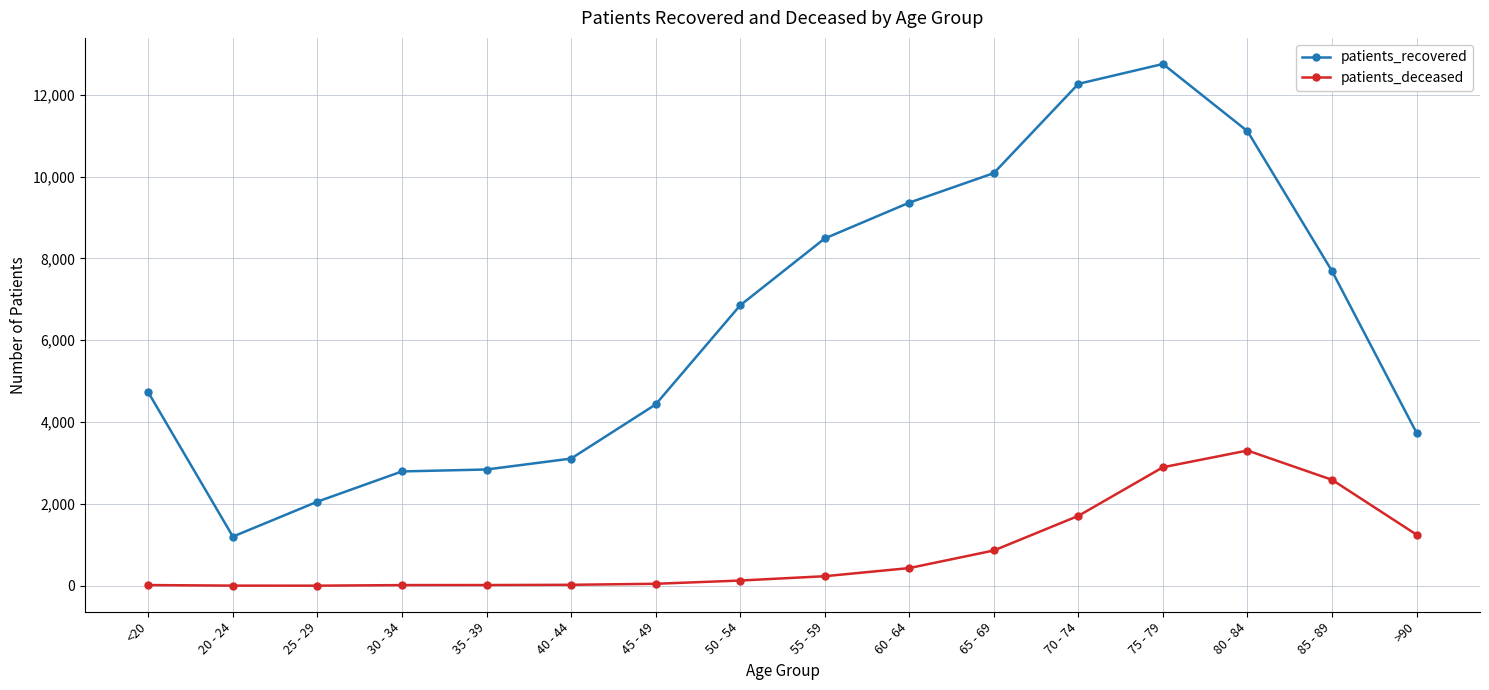

What is the total value across all series at 20 - 24?

1206